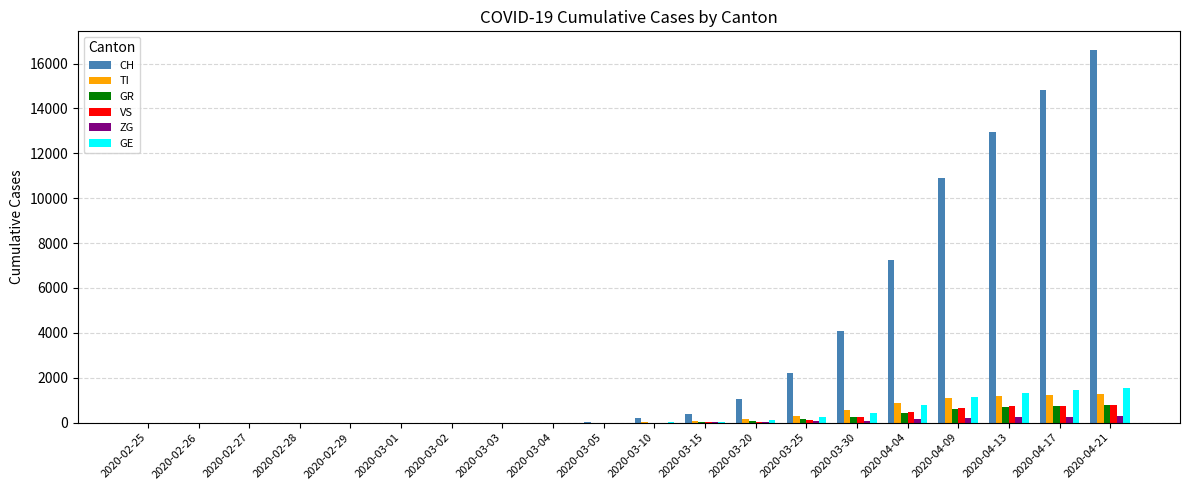

What is the sum of all ZG values?

1360